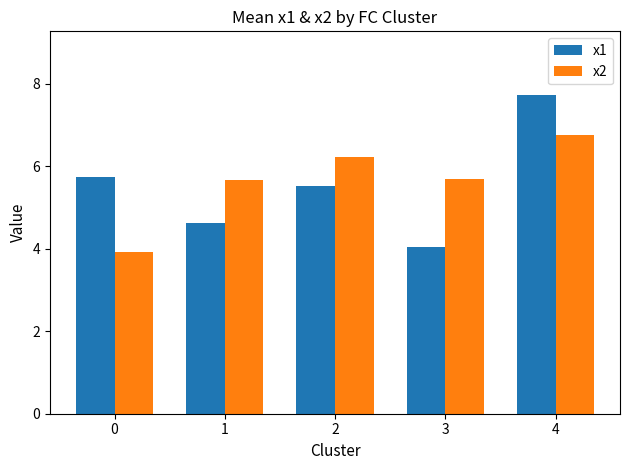

List the series in order of their overall mean, highest first.

x2, x1